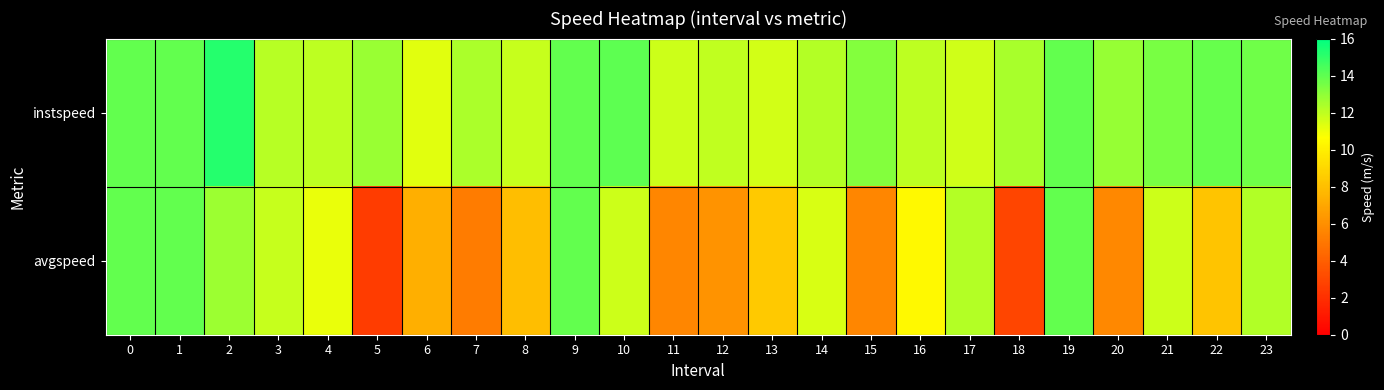

How many distinct data groups are displayed?

2